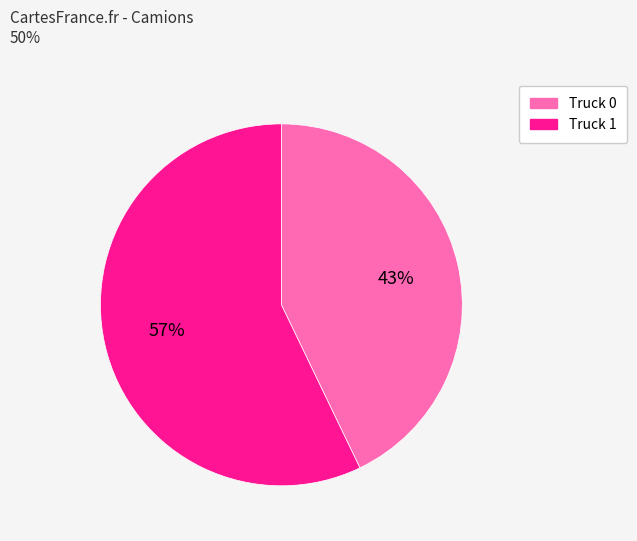

Is Truck 0 the majority of the pie?

No